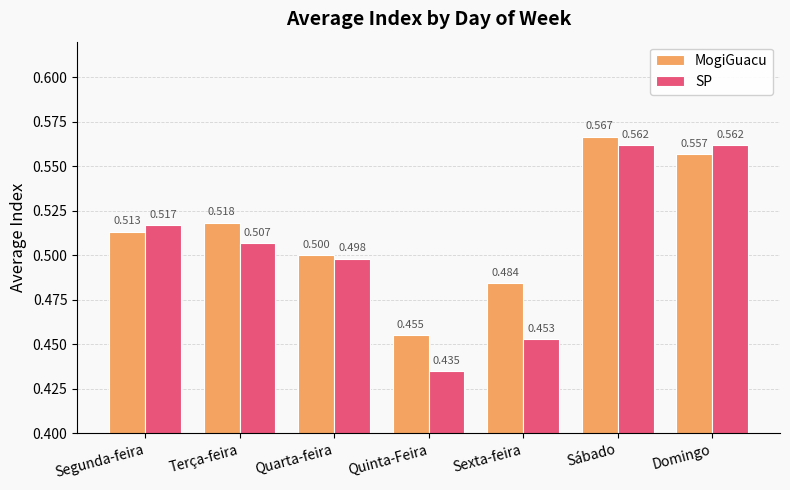

Is it true that MogiGuacu equals 0.5 at Sexta-feira?

True